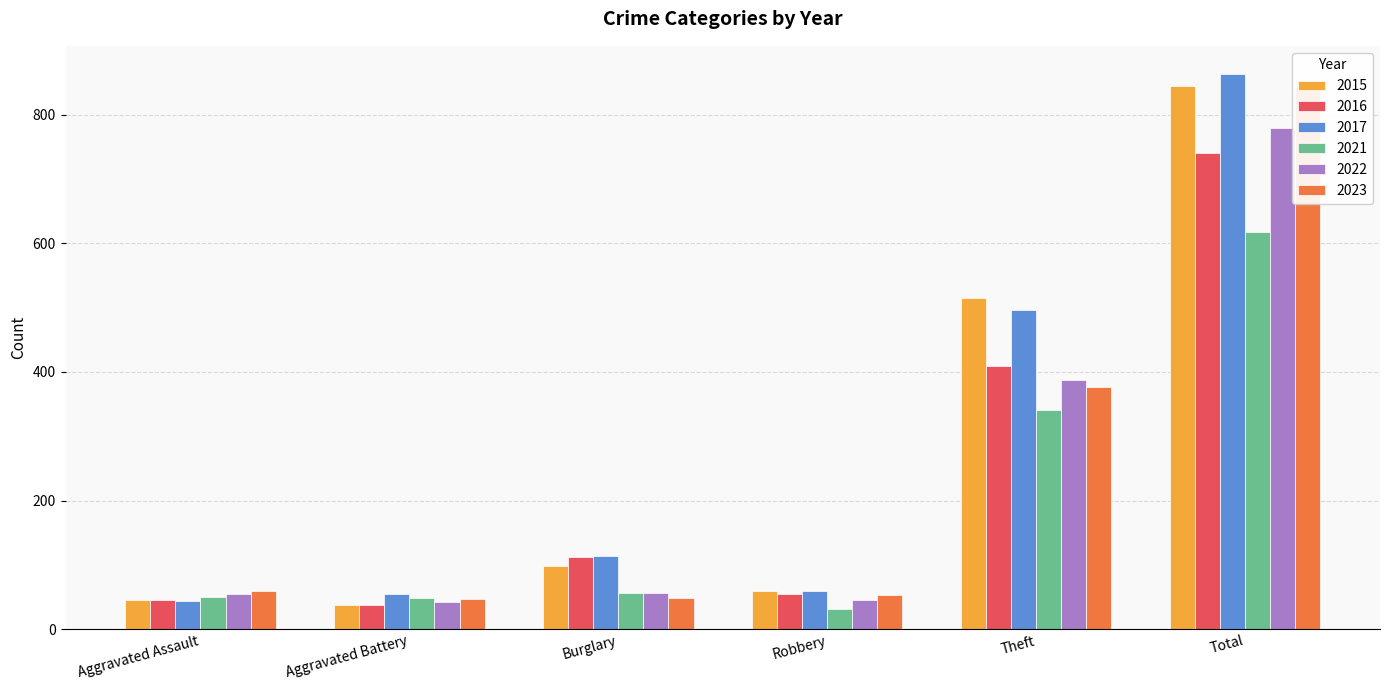

At which label does 2017 reach its peak?

Total